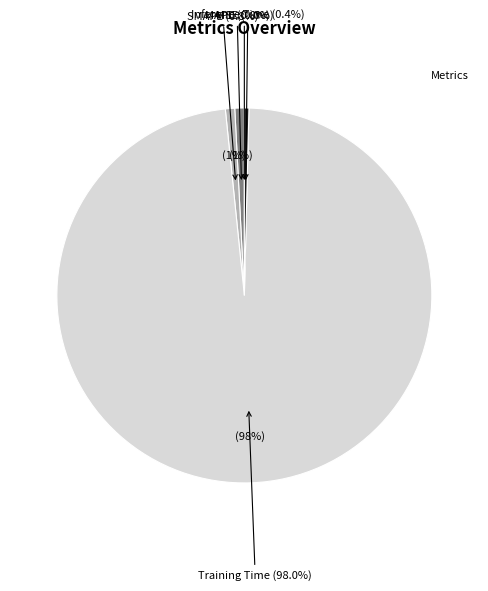

How much of the chart is everything except MSE?

100.0%